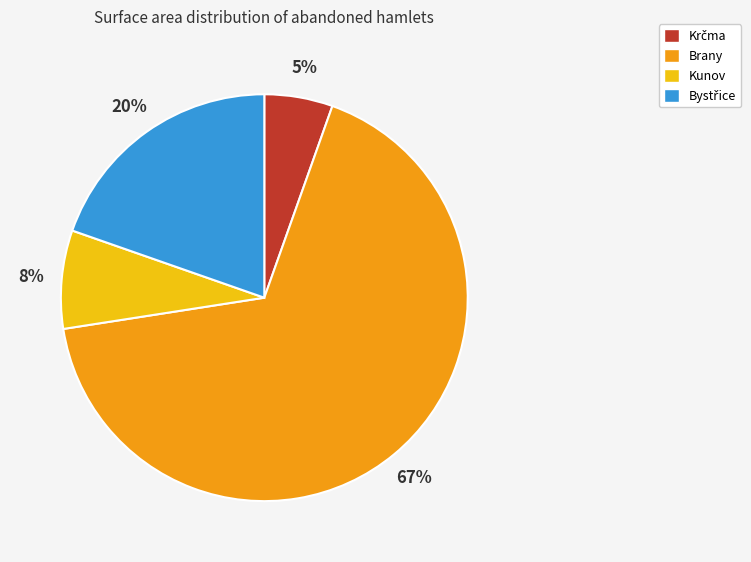

What is the largest slice in the pie chart?

Brany